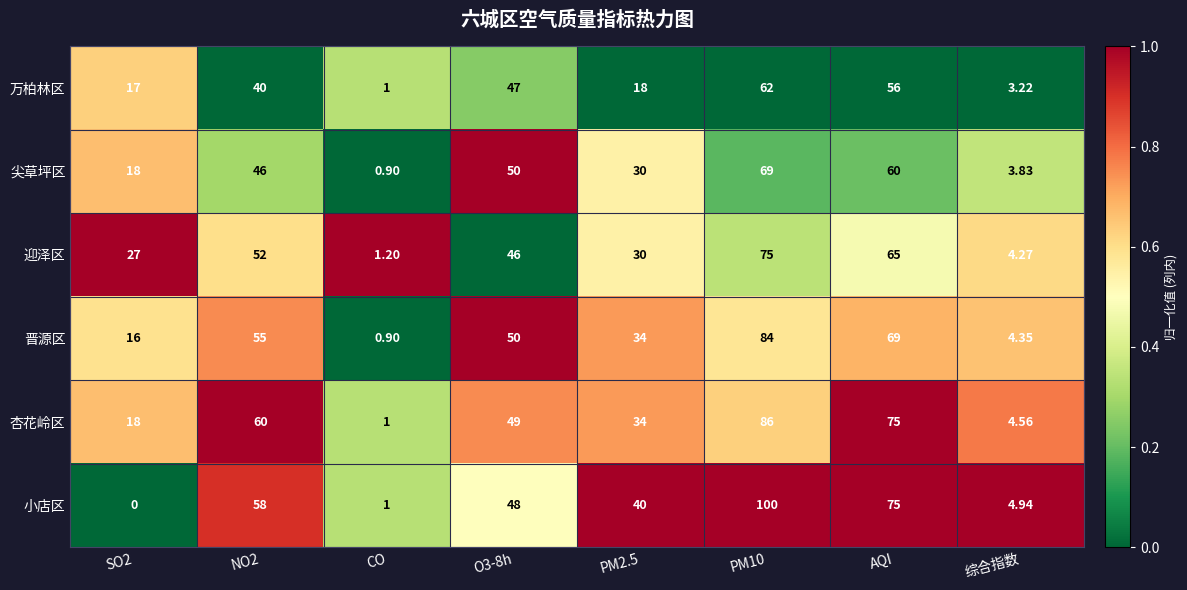

What is the spread (max minus min) of values at PM2.5?

22.0